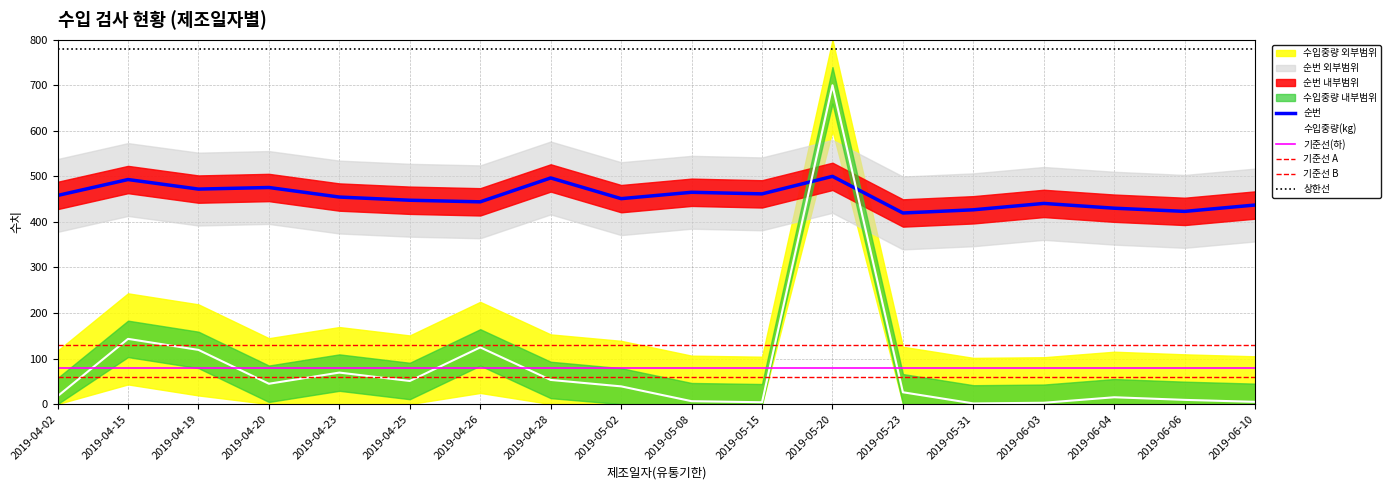

What is the minimum value for 순번?

419.6